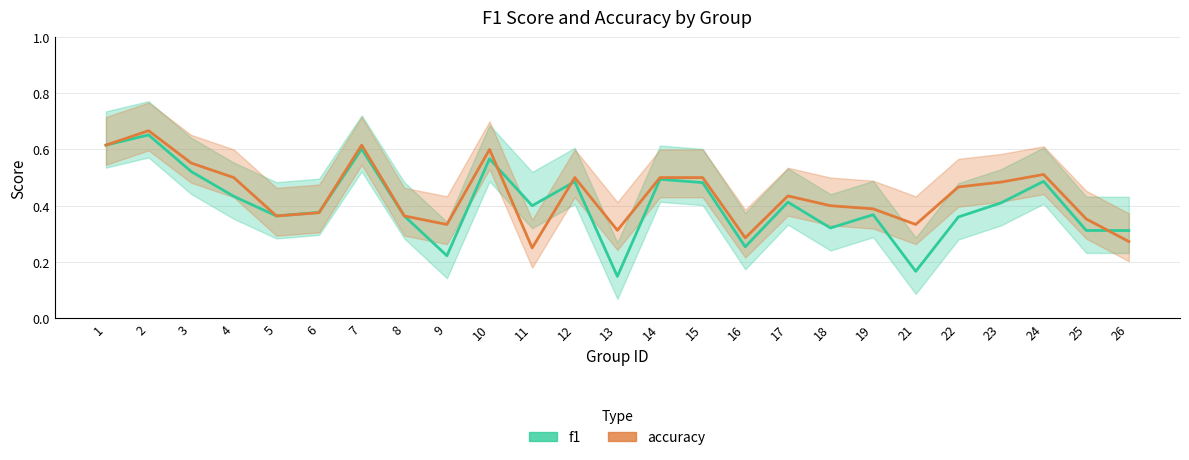

True or false: accuracy has a value of 0.4 at 5.

True